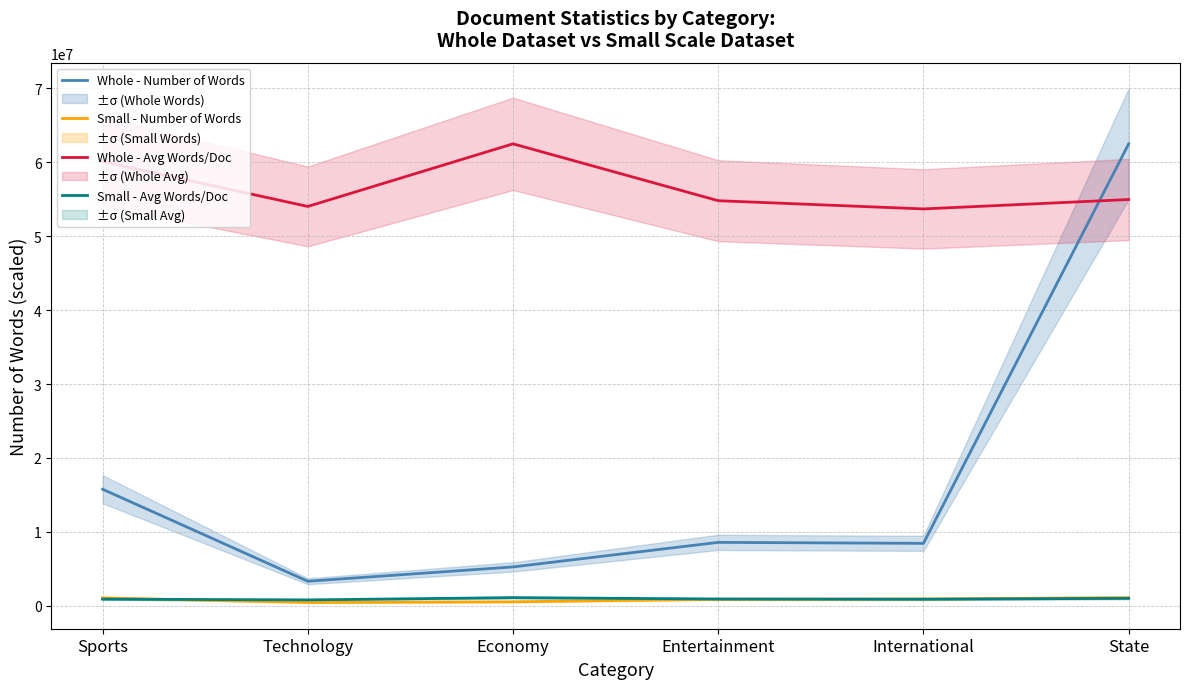

At how many categories does at least one series exceed 41802150?

6